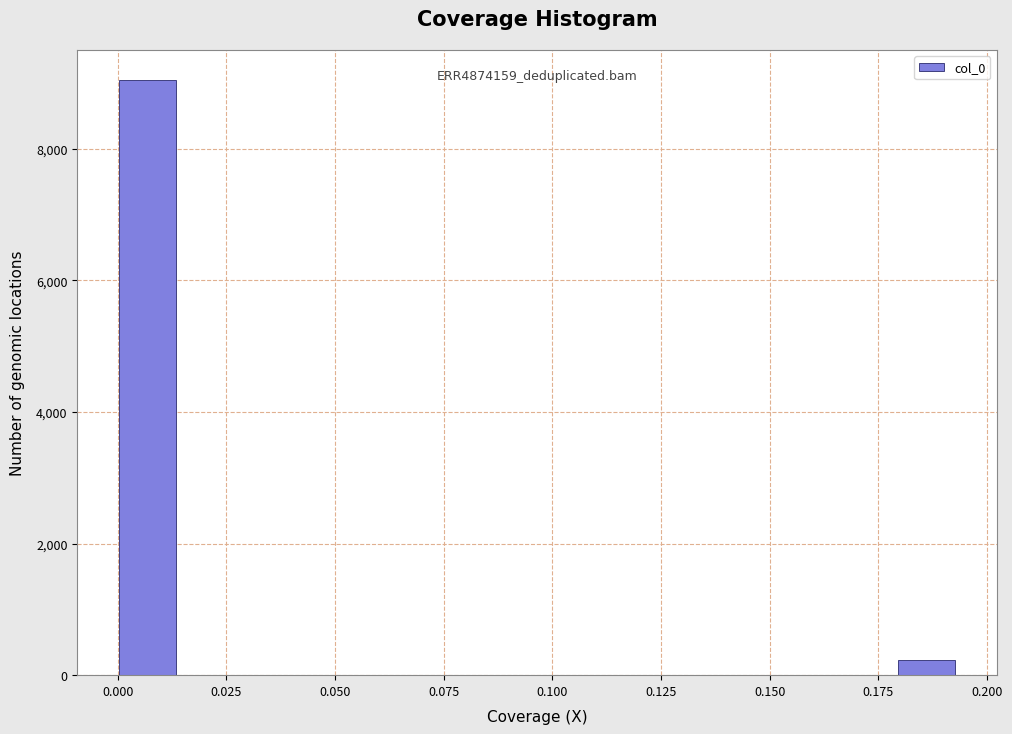

Read against the x-axis, roughly where is the centre of the tallest bar?

0.005